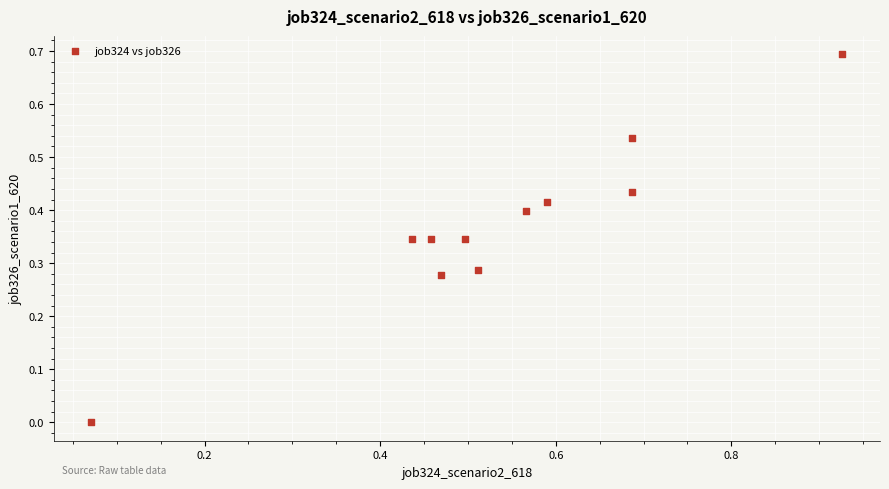

What is the range of Y values (max minus min)?

0.7